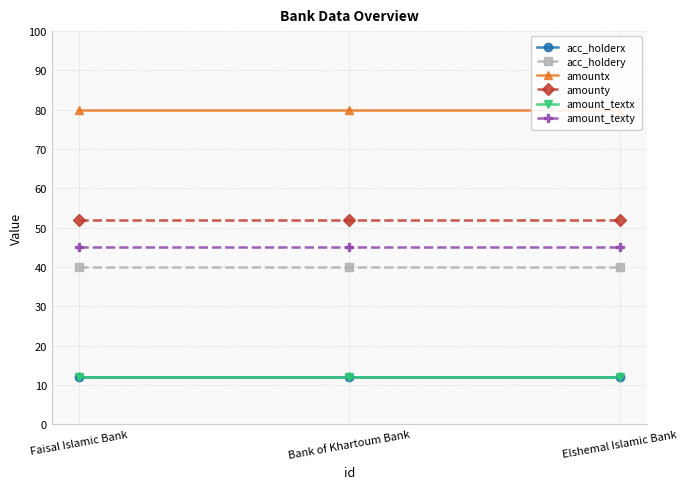

List the series in order of their peak value, highest first.

amountx, amounty, amount_texty, acc_holdery, acc_holderx, amount_textx